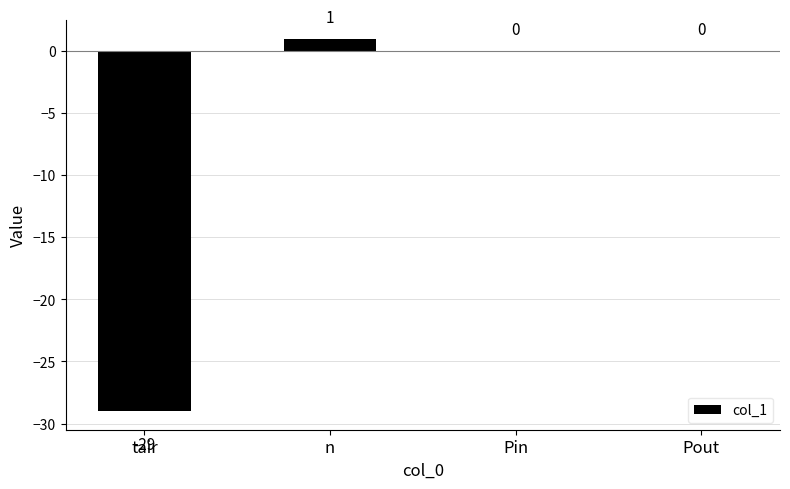

How many distinct data groups are displayed?

1